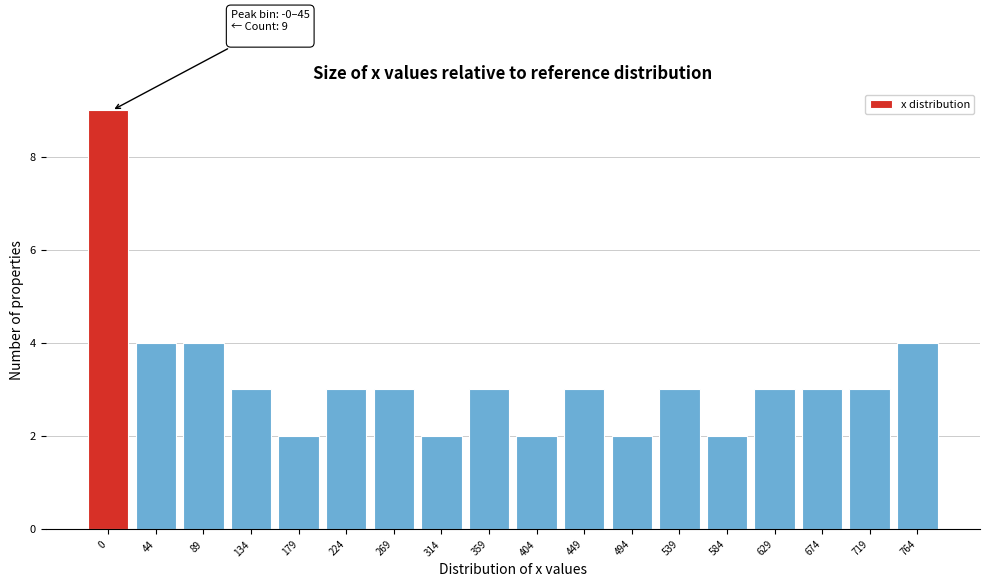

Reading left to right, extract all data points from this chart.

0=9	44=4	89=4	134=3	179=2	224=3	269=3	314=2	359=3	404=2	449=3	494=2	539=3	584=2	629=3	674=3	719=3	764=4